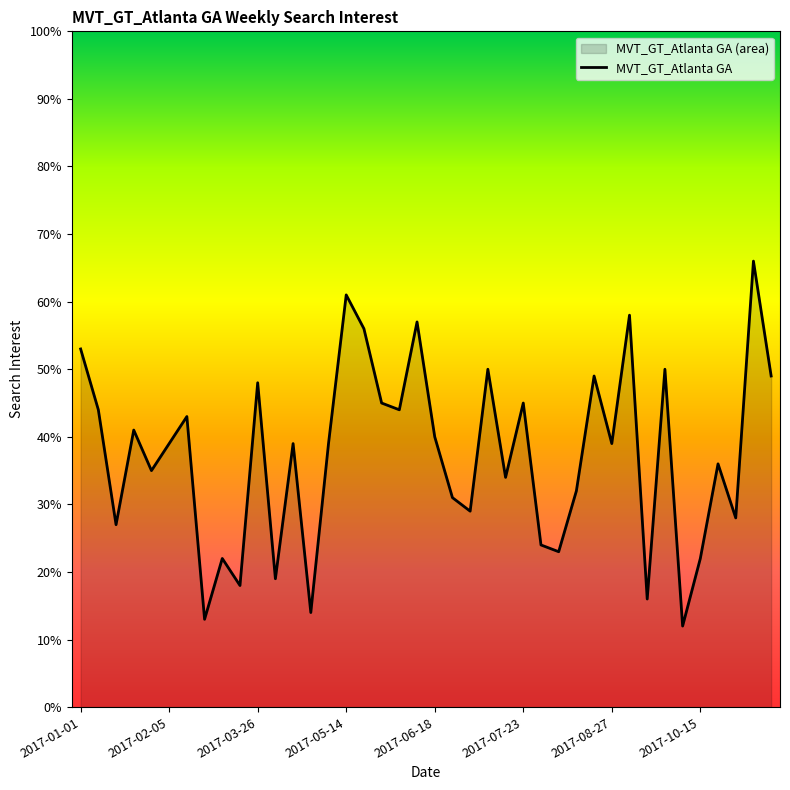

True or false: the data has more than 1 interior local peaks.

True